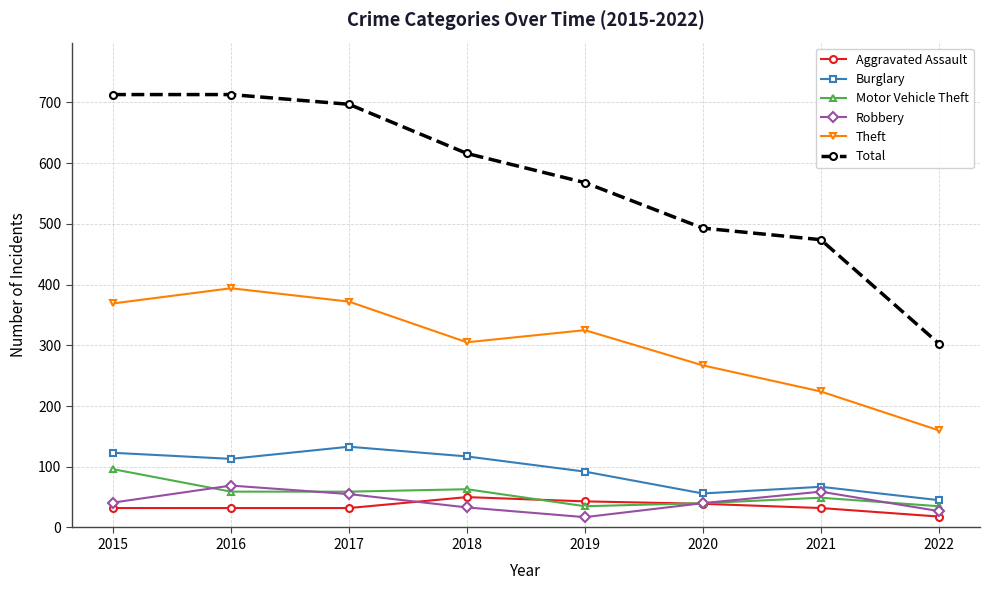

What is the sum of the Robbery values at 2021 and 2017?

114